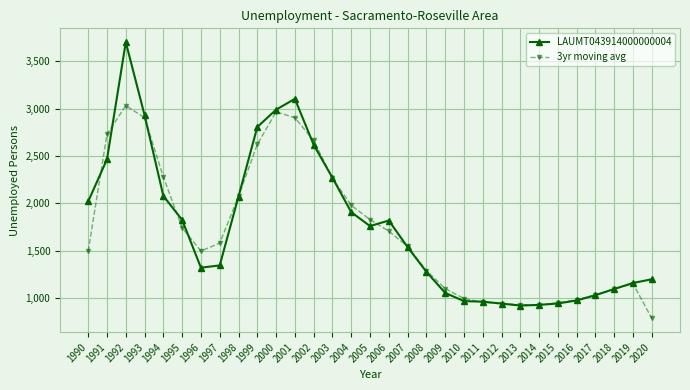

In 3yr moving avg, how many points are higher than both neighbors (excluding endpoints)?

3